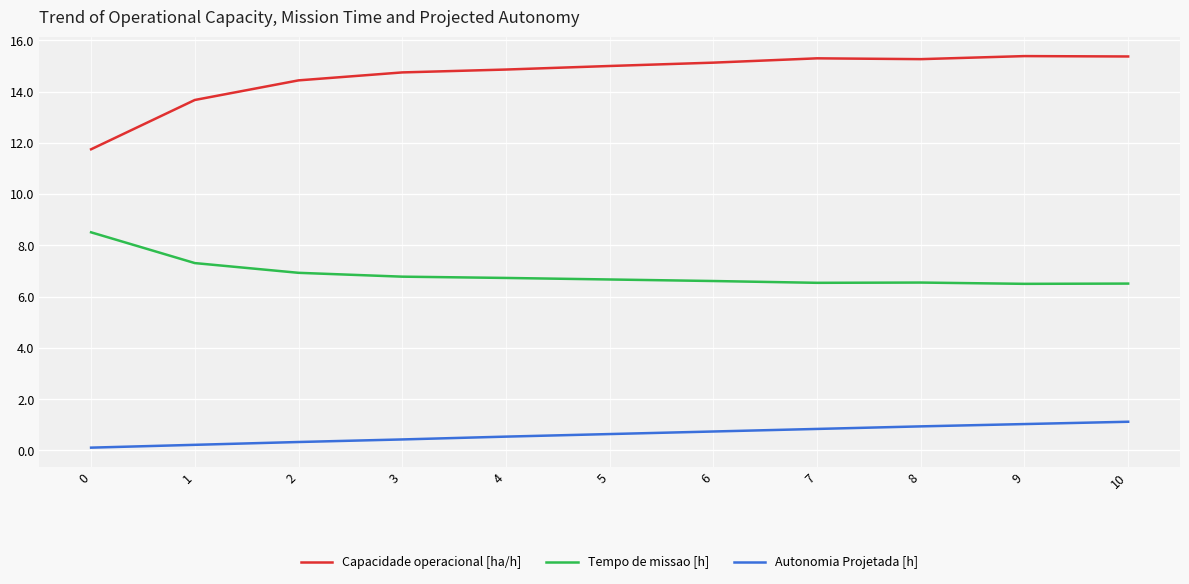

Which series changed the most between 1 and 2?

Capacidade operacional [ha/h]